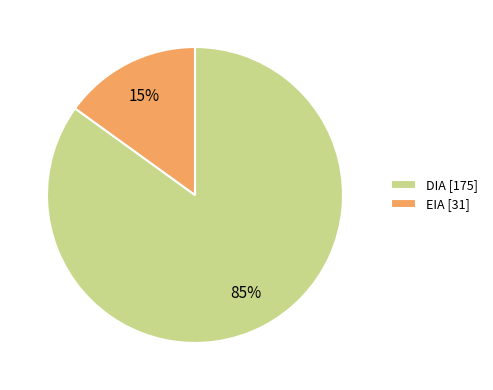

Between EIA and DIA, which is larger?

DIA